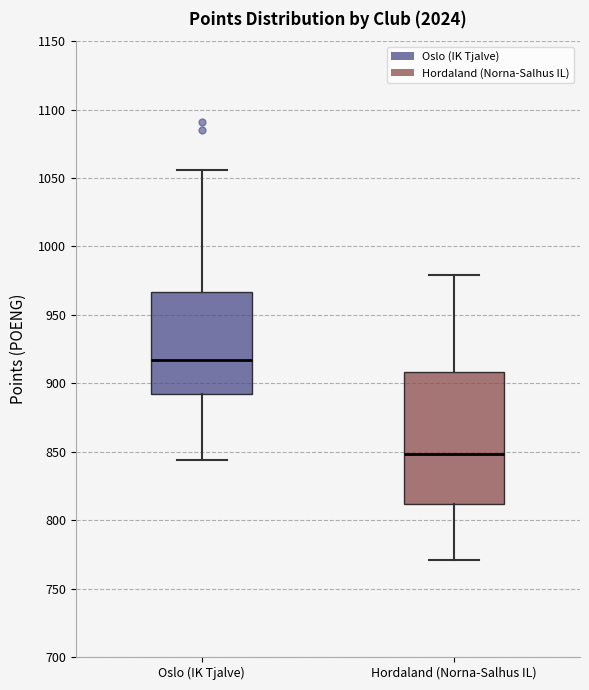

Comparing the boxes themselves (not the whiskers), which one is the tallest?

Hordaland (Norna-Salhus IL)